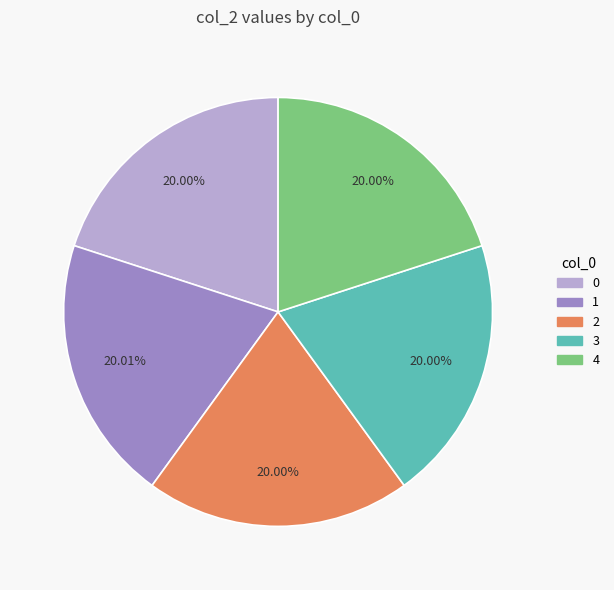

Is there a majority slice in this chart?

No